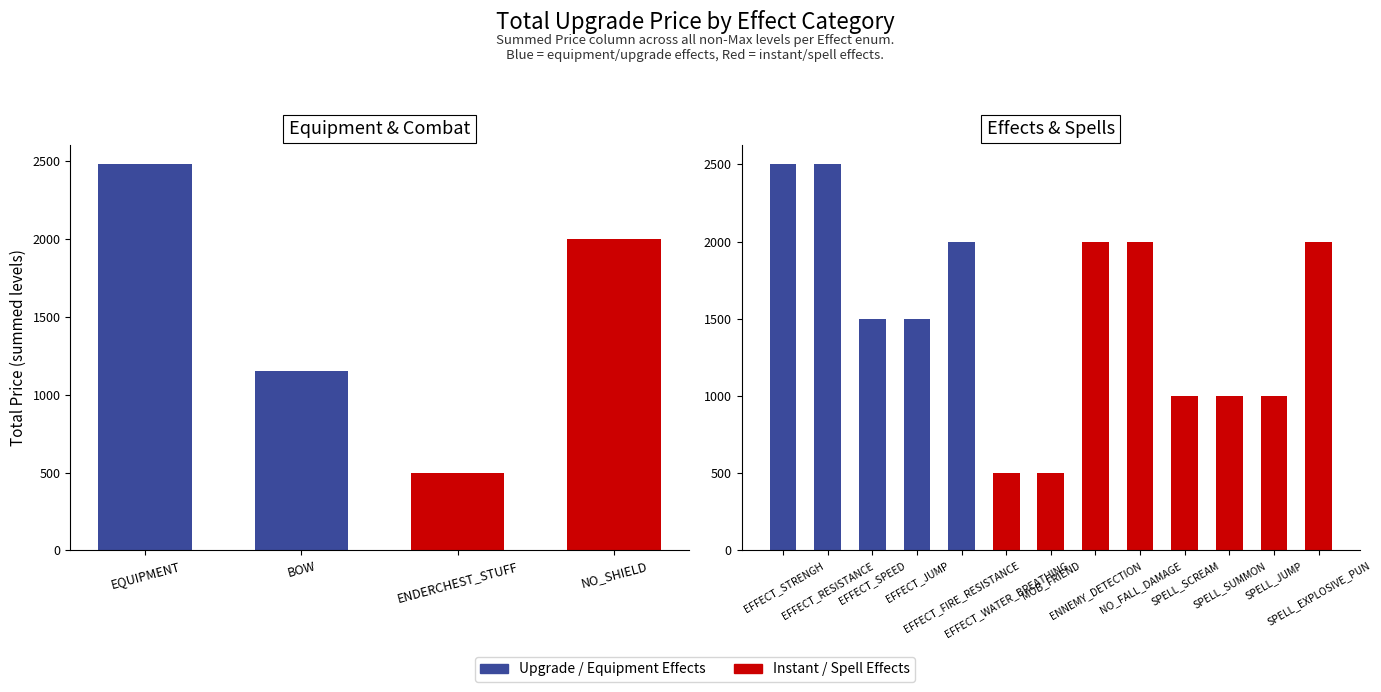

True or false: BOW has a value of 257 at EFFECT_STRENGH.

False